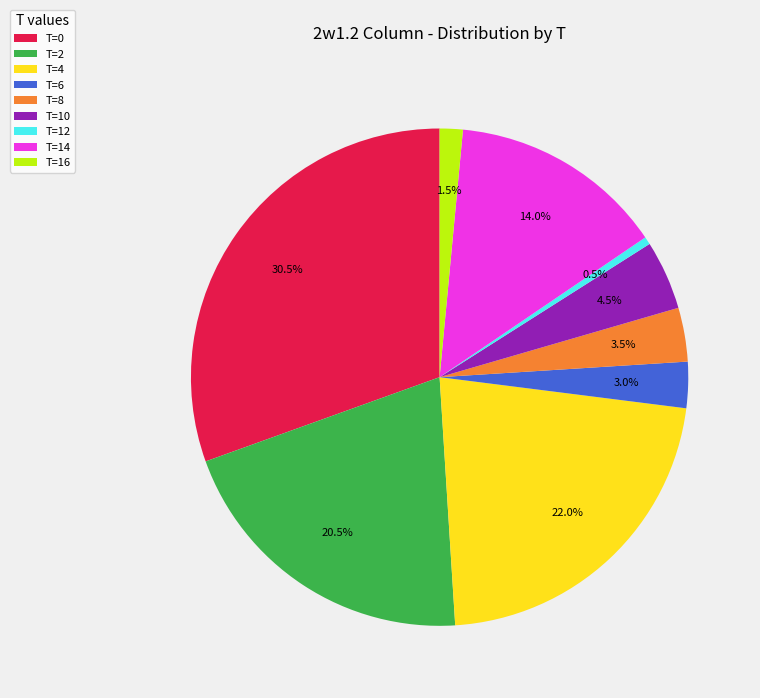

Do T=0 and T=10 together represent more than half of the pie?

No